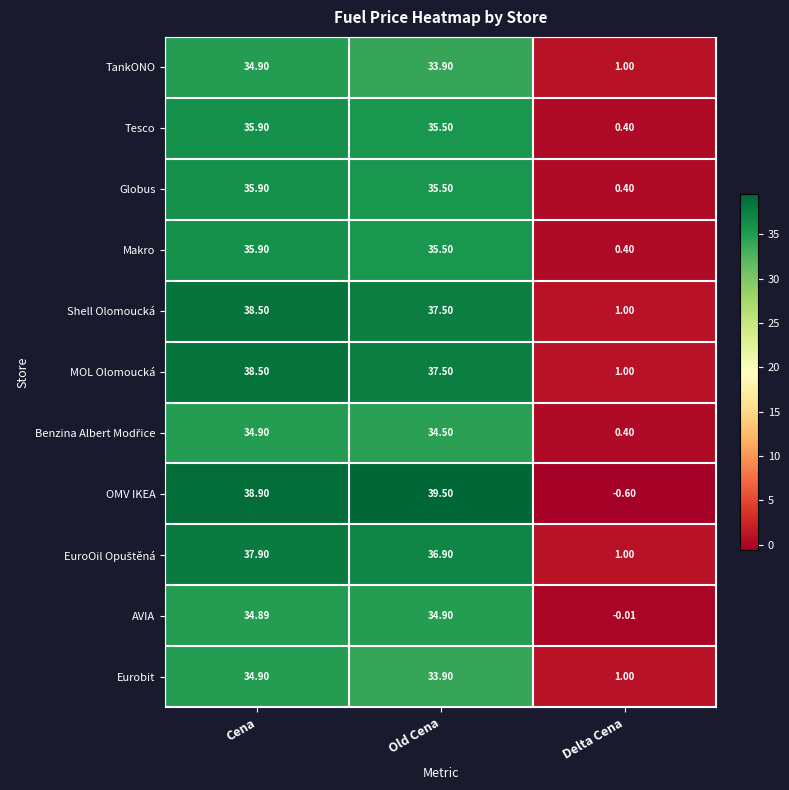

At which label does Eurobit reach its minimum?

Delta Cena